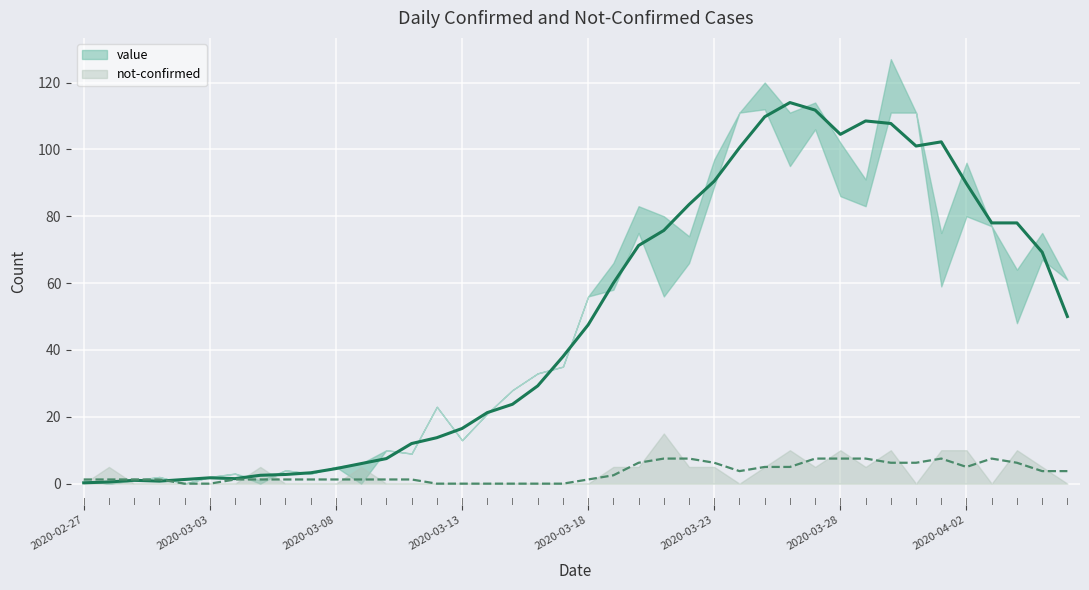

At which label does the data first exceed 47?

2020-03-18